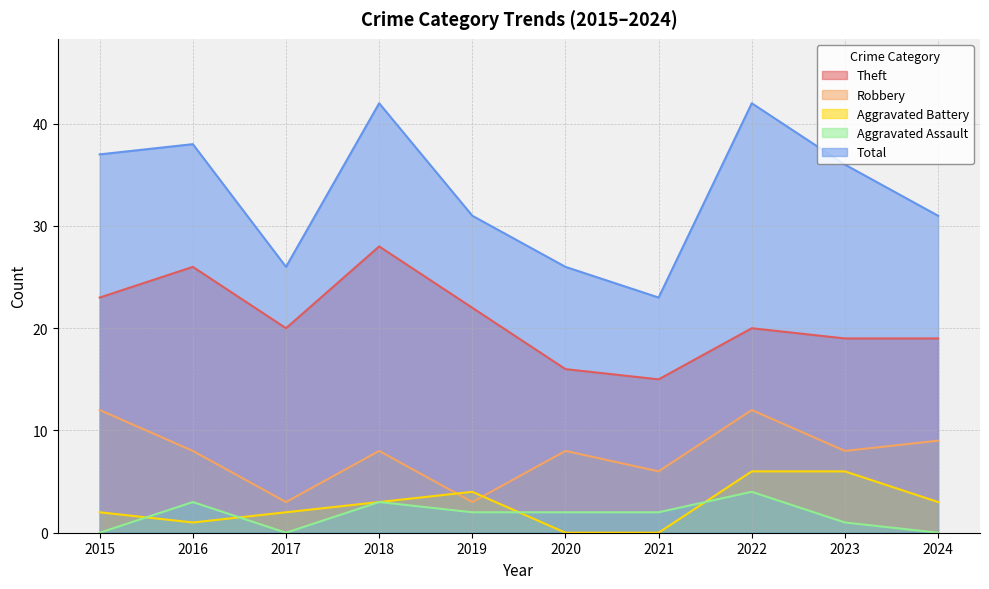

What is the total value across all series at 2024?

62